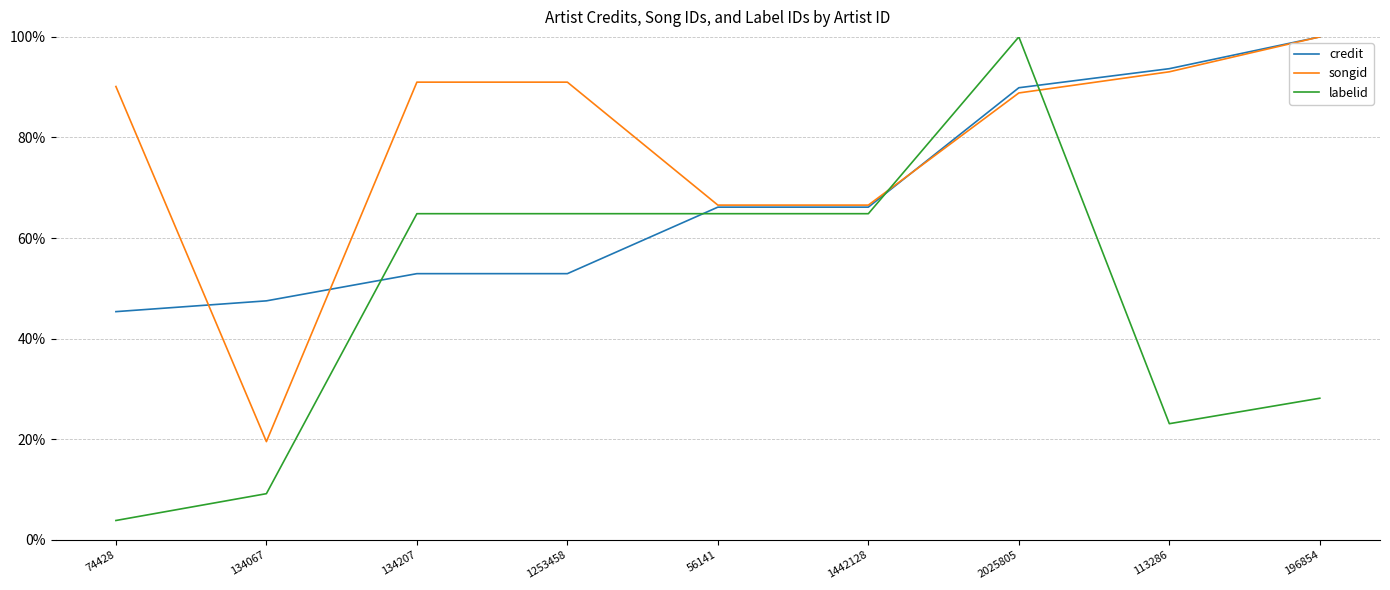

Is the value of labelid at 1442128 greater than the value of credit at 134067?

Yes